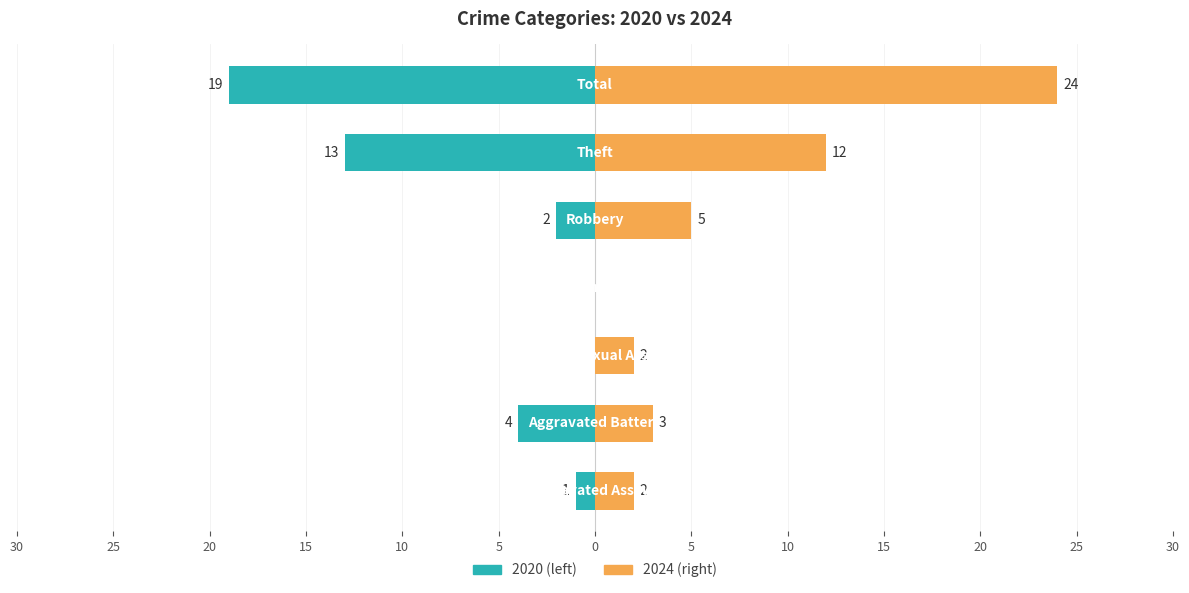

The 2015 series shows 9 at Theft. True or false?

False